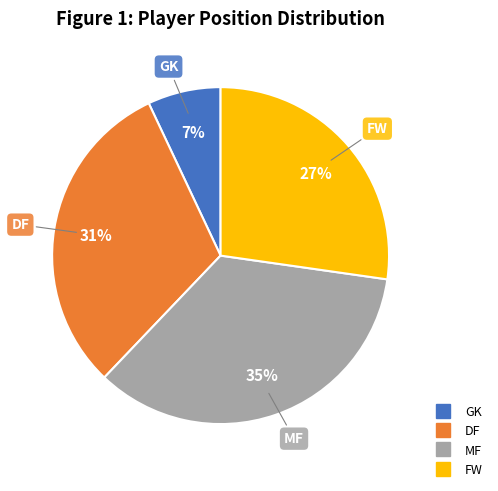

To the nearest percent, what is the difference between the GK and DF slice percentages?

24%